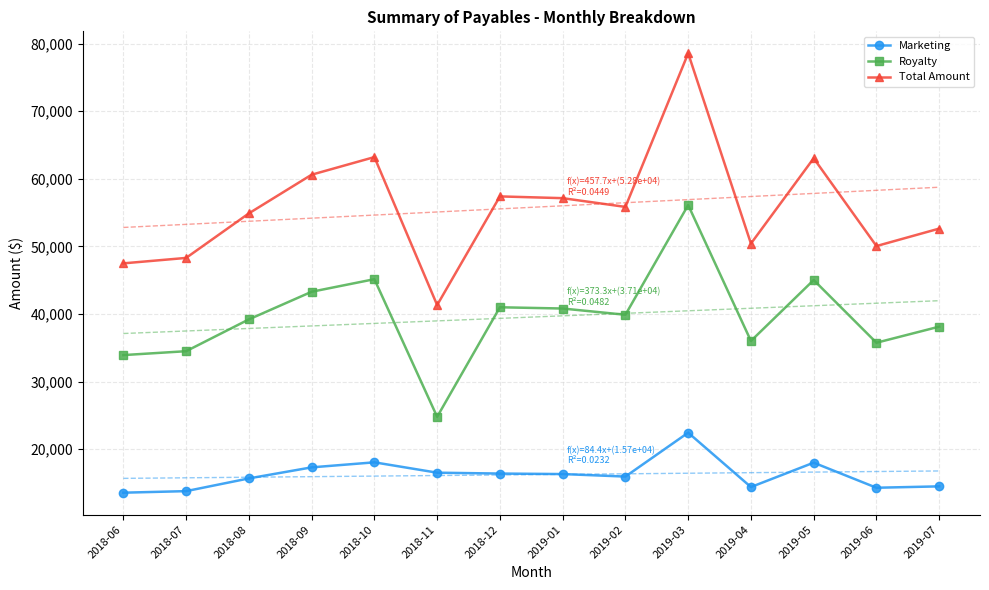

The value of Total Amount at 2019-01 is 57129.7. True or false?

True